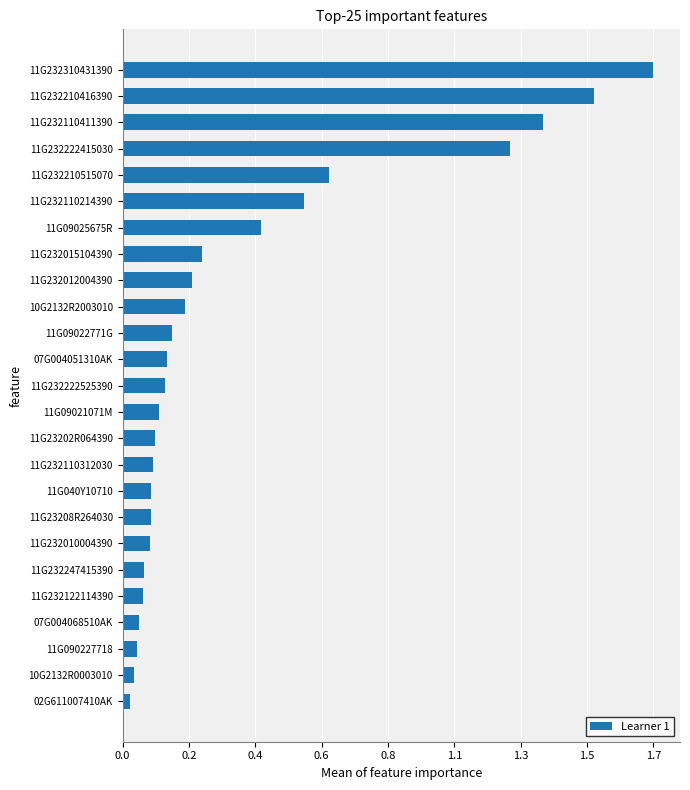

Are the bars horizontal?

Yes